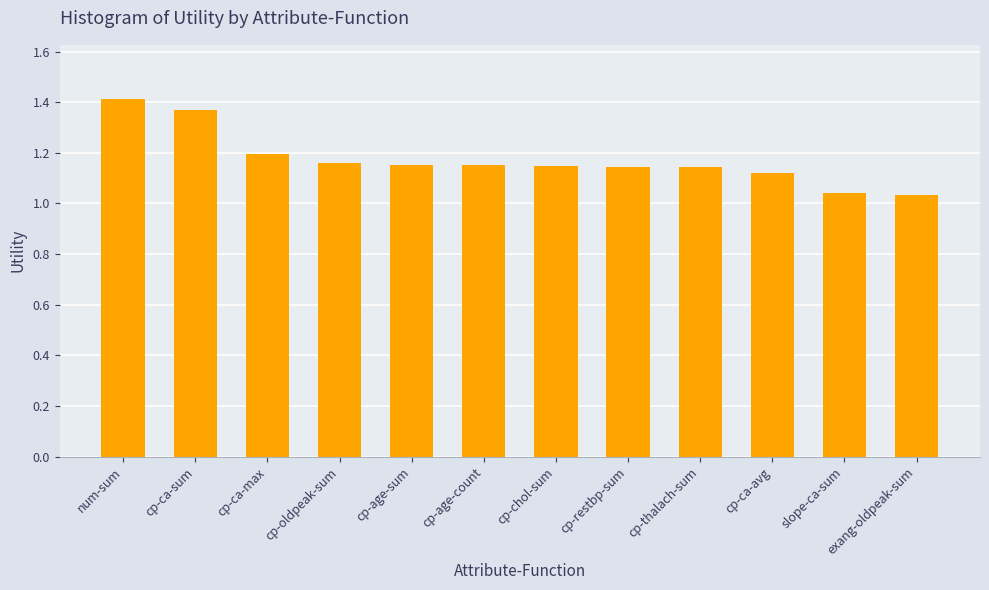

What is the ratio of the value at slope-ca-sum to the value at cp-restbp-sum?

0.9